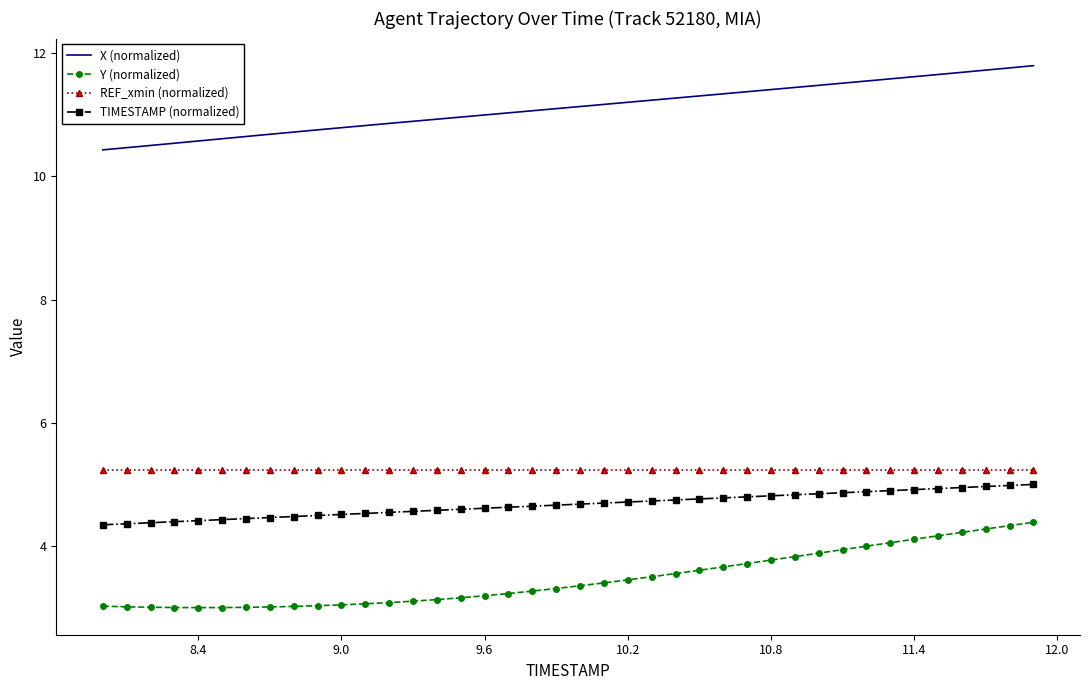

True or false: Y (normalized) and X (normalized) intersect in this chart.

False